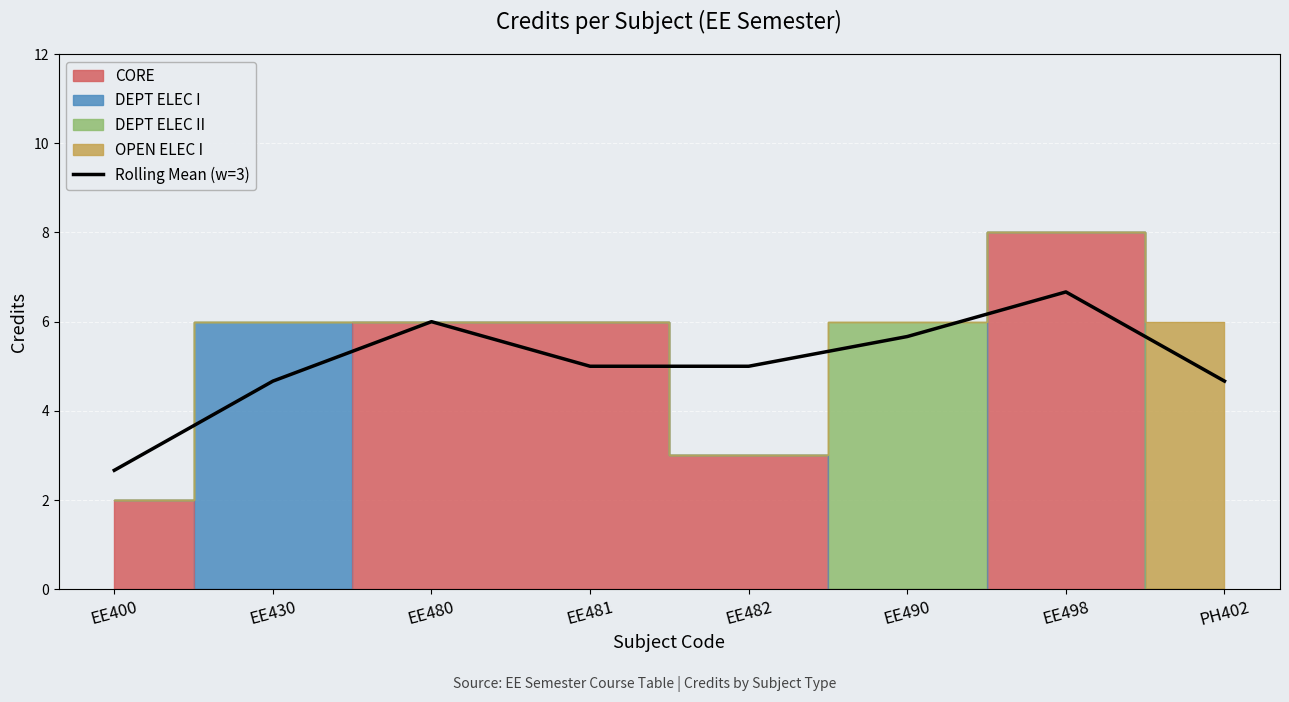

Is it true that the value at EE490 is 9.9?

False